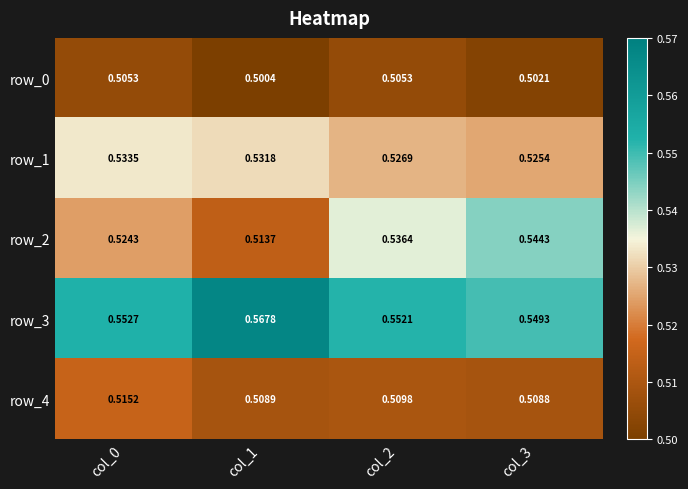

Where is row_3 nearest to the value 0?

col_3